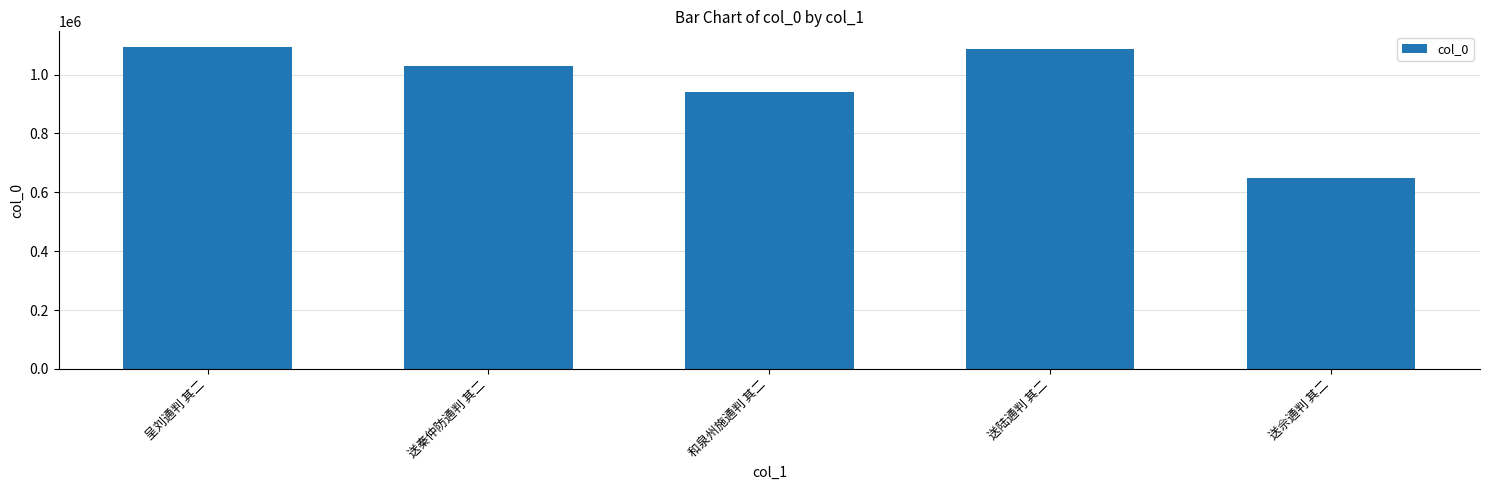

What is the minimum value shown in the chart?

649917